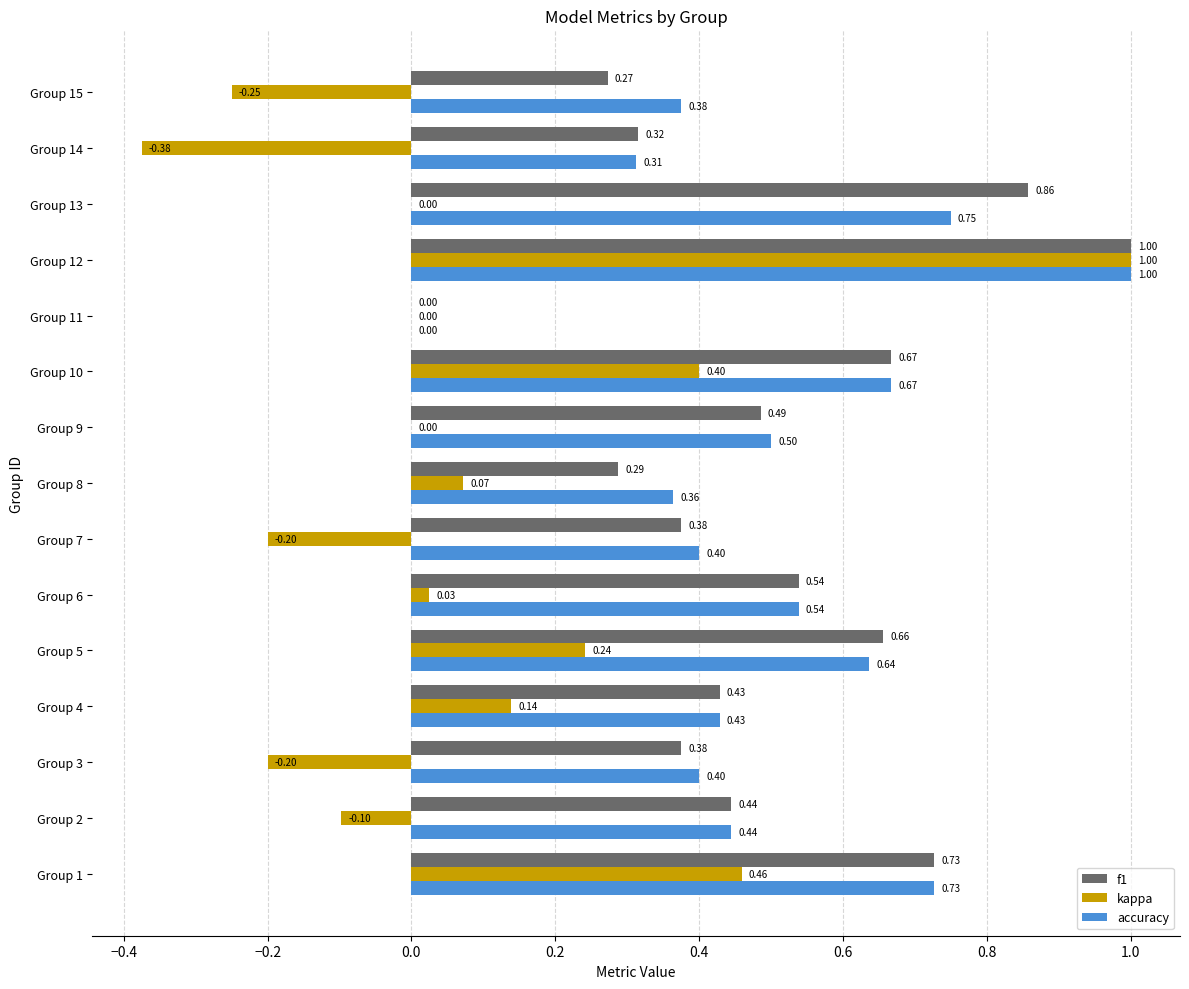

At which label does f1 reach its peak?

Group 12